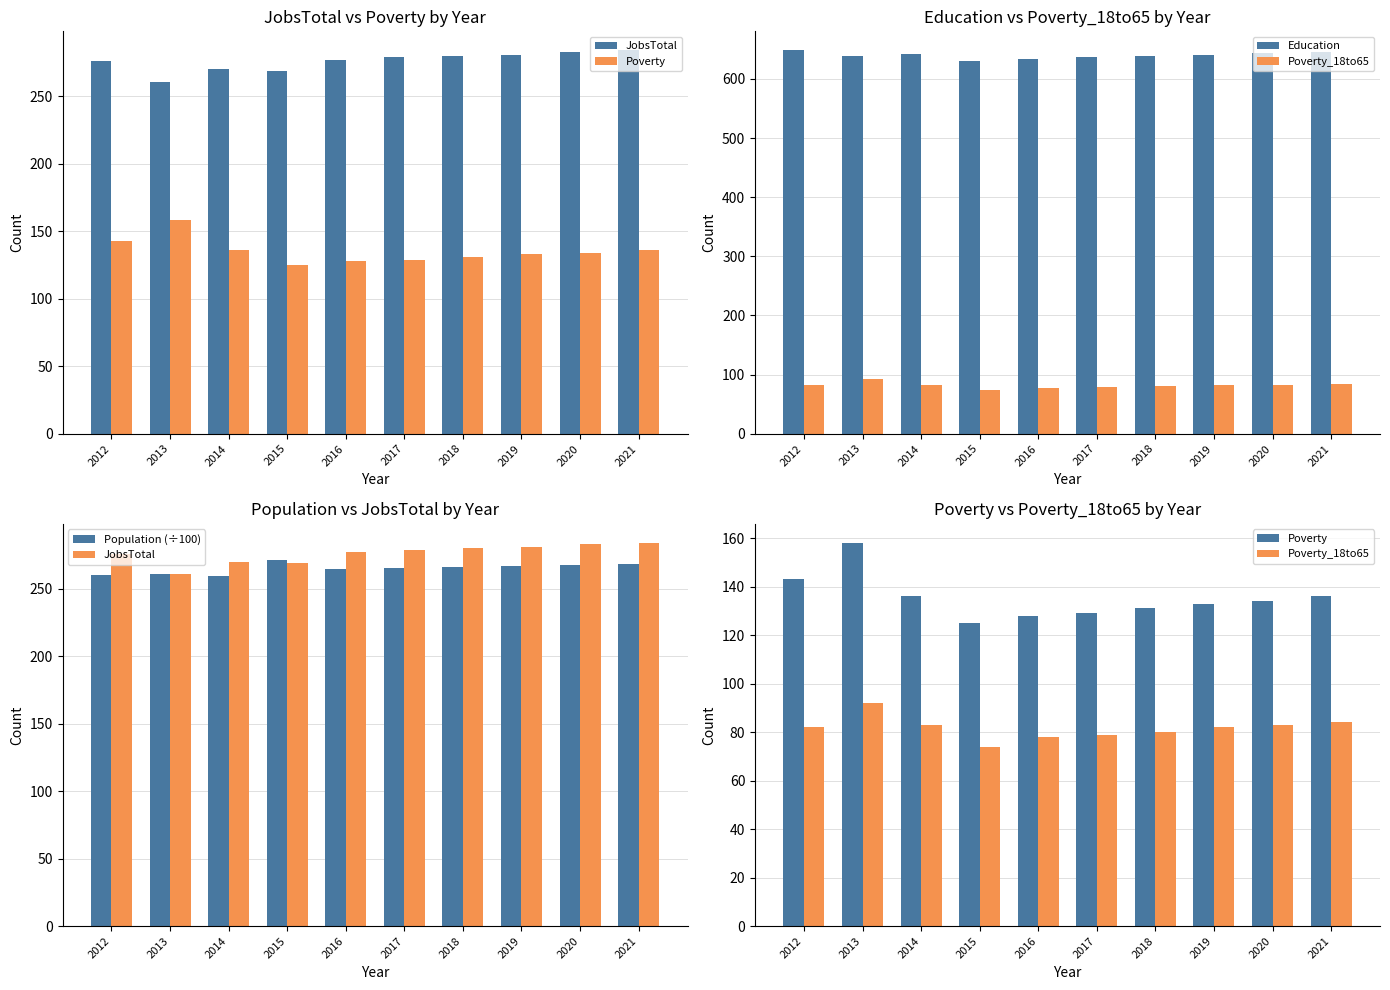

At which label does Education first exceed 641?

2012